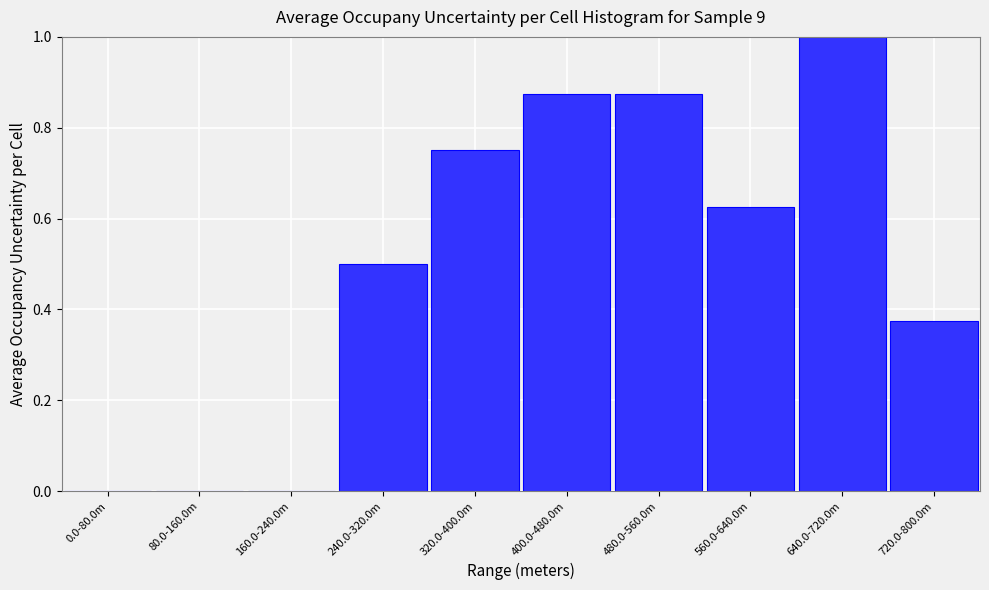

The chart shows a value of 1.4 at 400.0-480.0m. True or false?

False